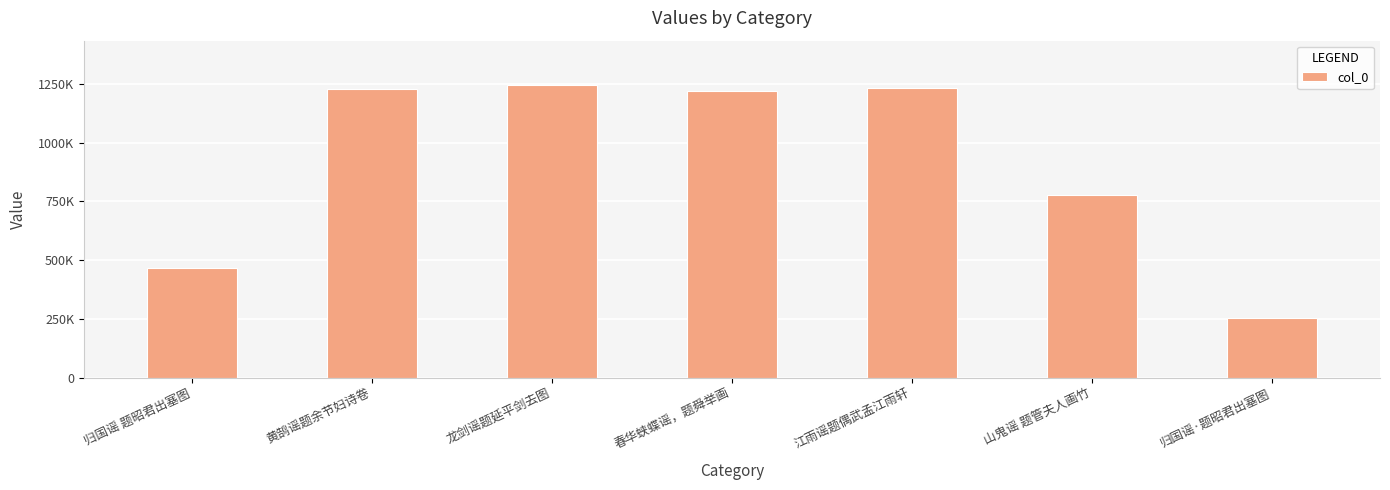

Between 龙剑谣题延平剑去图 and 黄鹄谣题余节妇诗卷, which is larger?

龙剑谣题延平剑去图